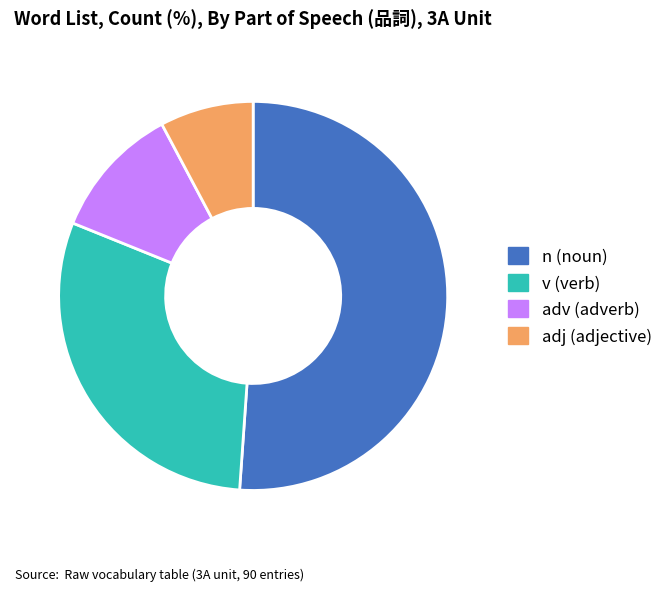

True or false: n accounts for 51% of the total.

True